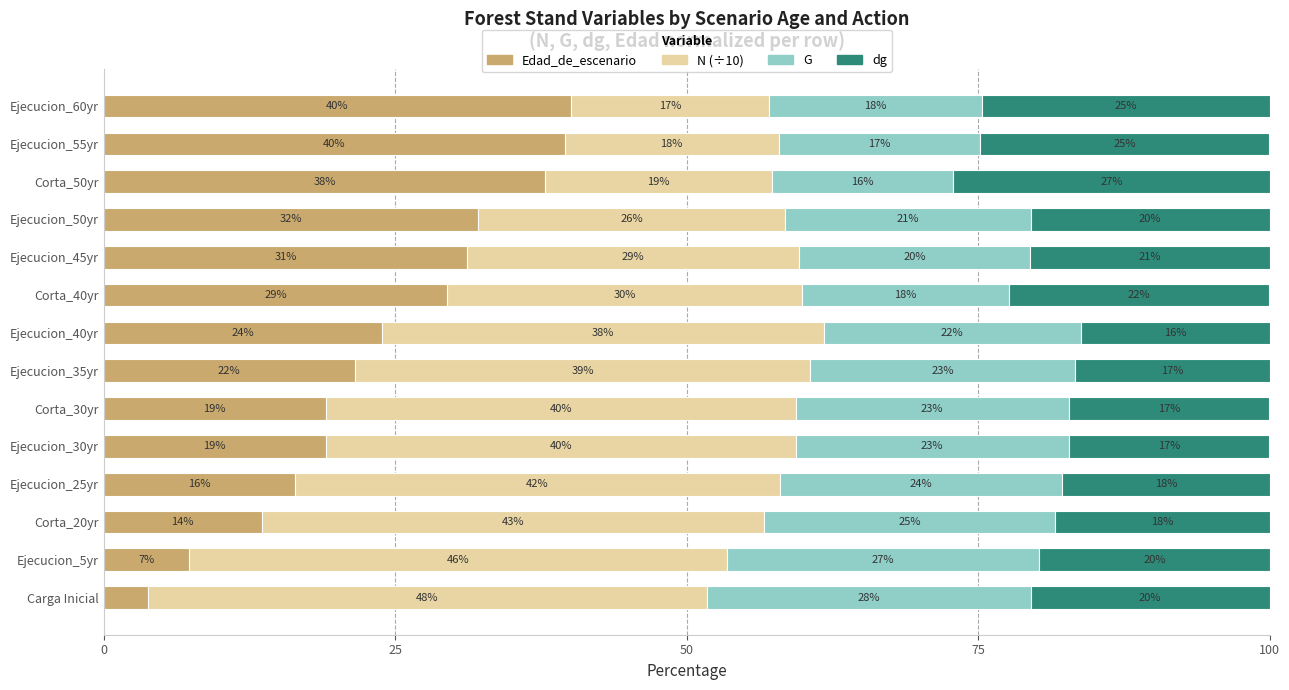

What is the highest value of the Edad_de_escenario series?

40.0